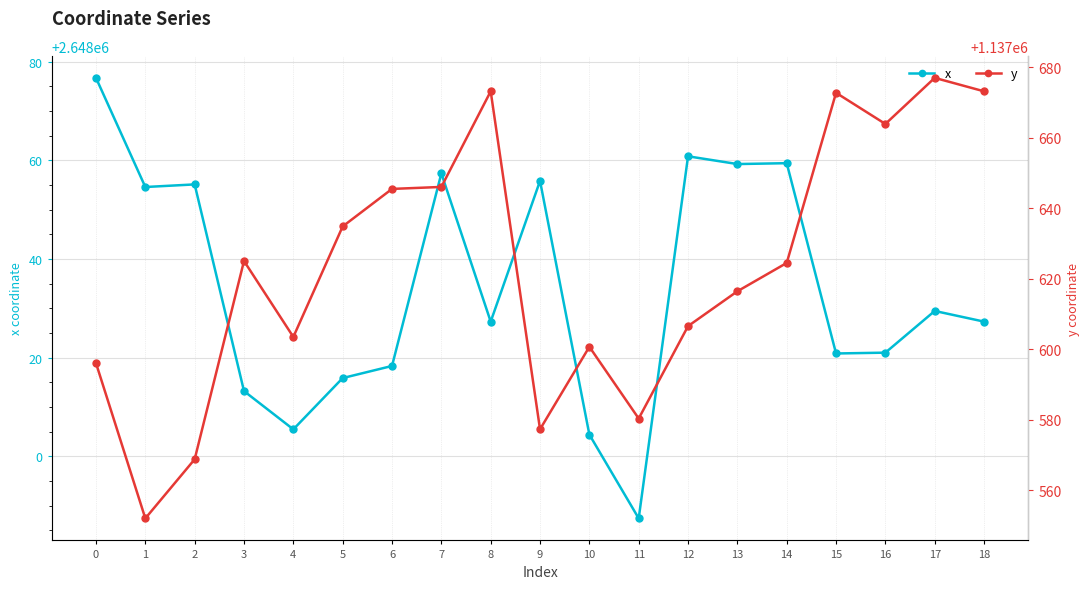

At which category does the chart reach its minimum across all series?

1